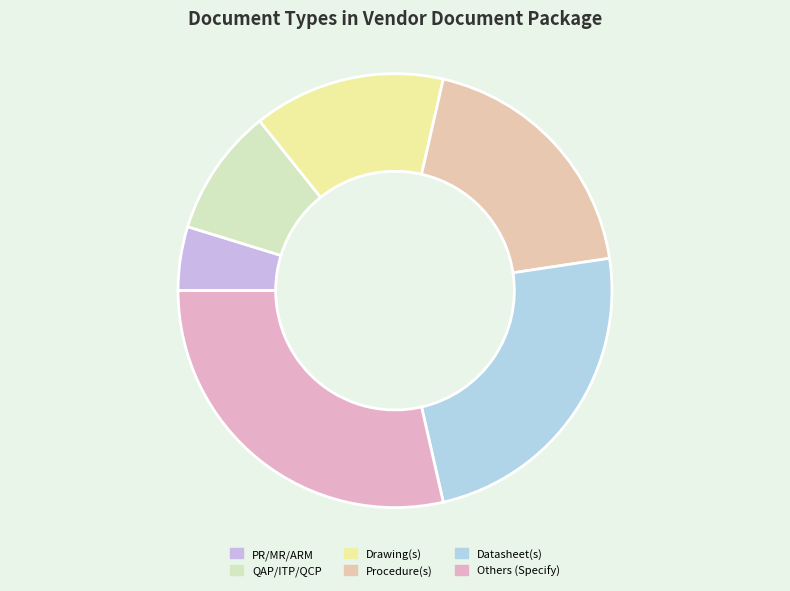

True or false: Drawing(s) accounts for 14% of the total.

True